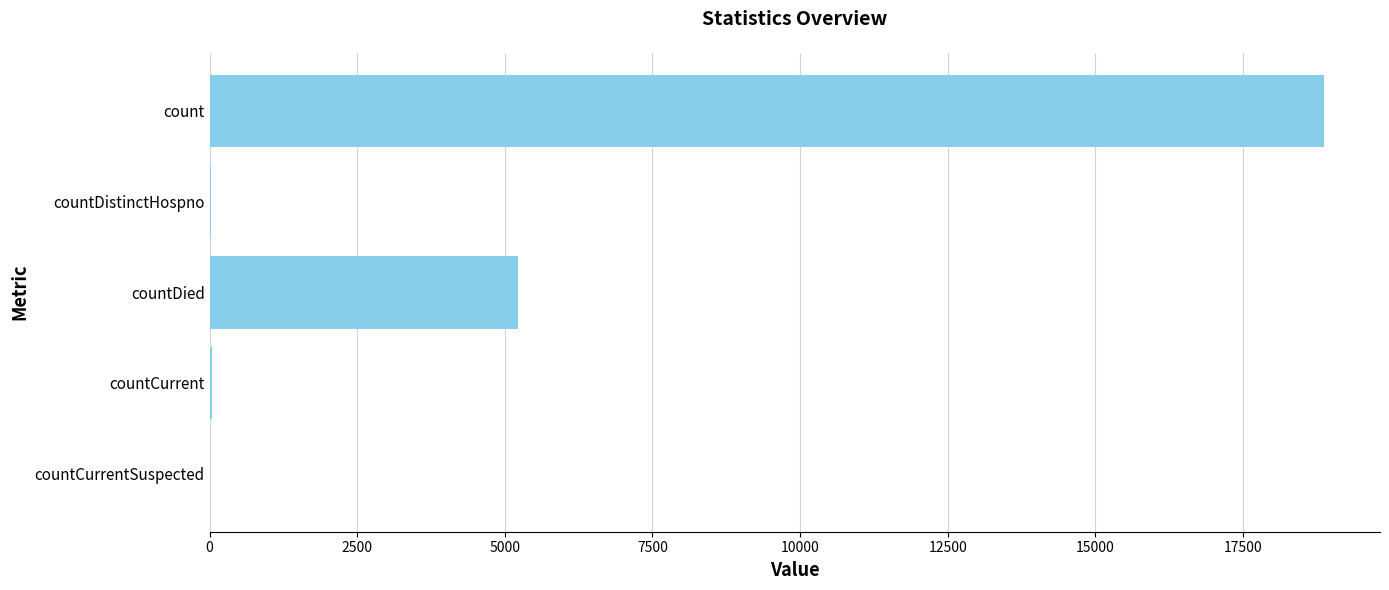

At which label is the value closest to 9439?

countDied